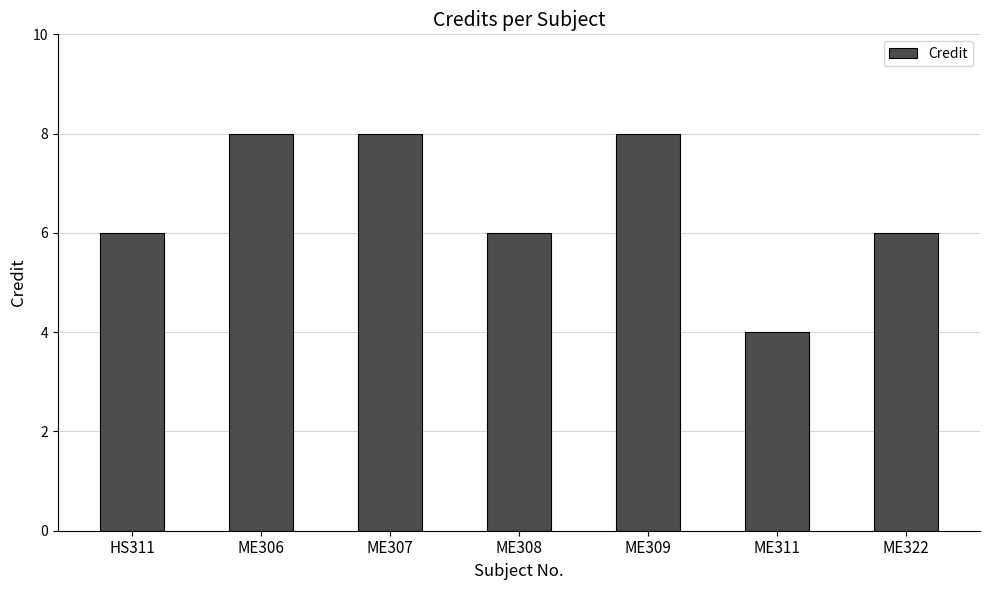

The value at ME311 is 4. True or false?

True